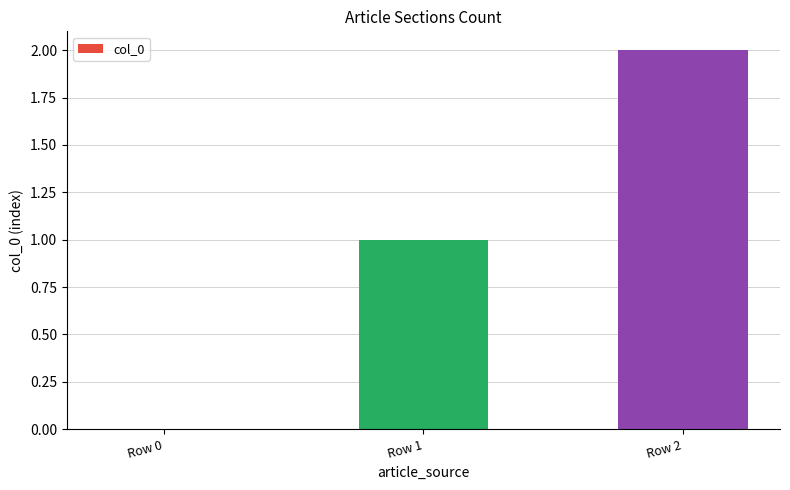

The value at Row 1 is 1. True or false?

True